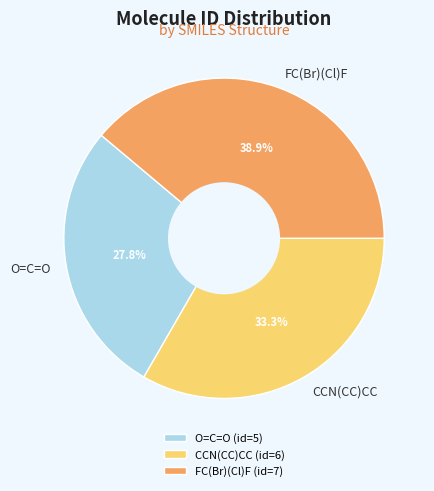

Which slice is the smallest?

O=C=O